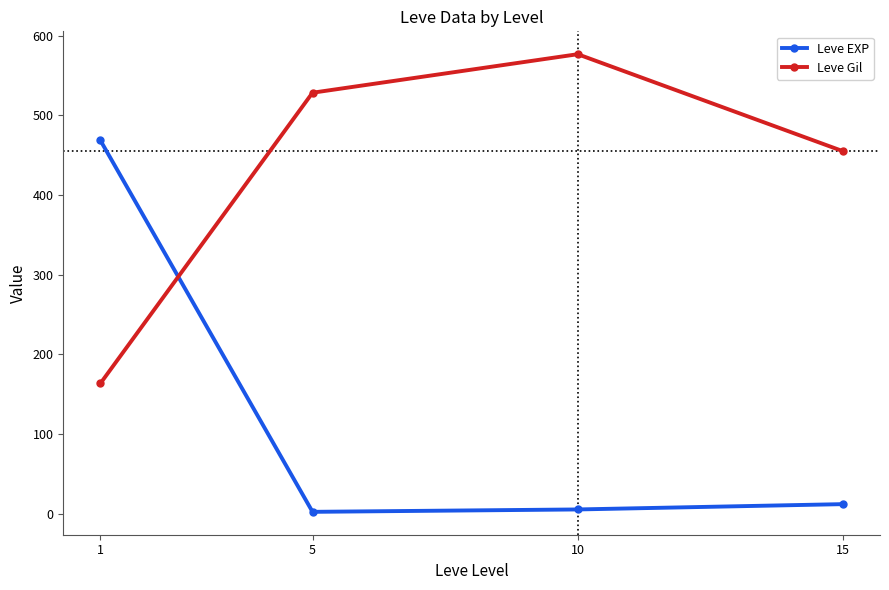

Reading left to right, what are all the values shown in this chart?

Leve EXP: 468.5	2.3	5.3	12.0
Leve Gil: 163.5	528.3	576.7	455.0